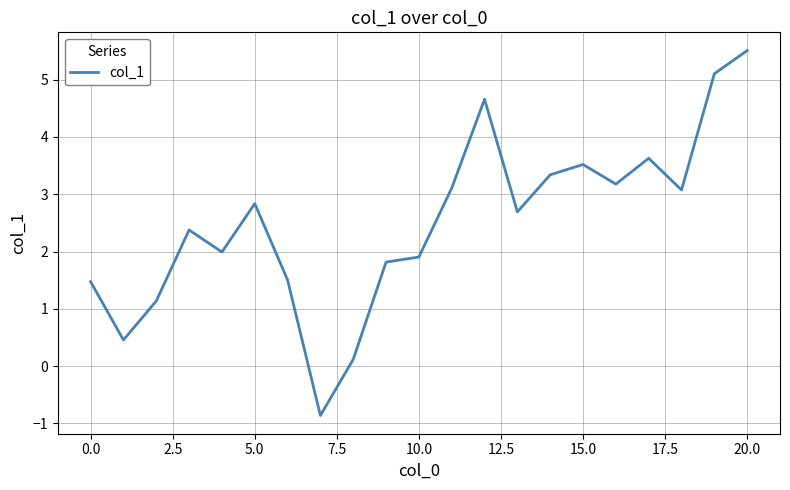

What is the sum of all values?

52.6